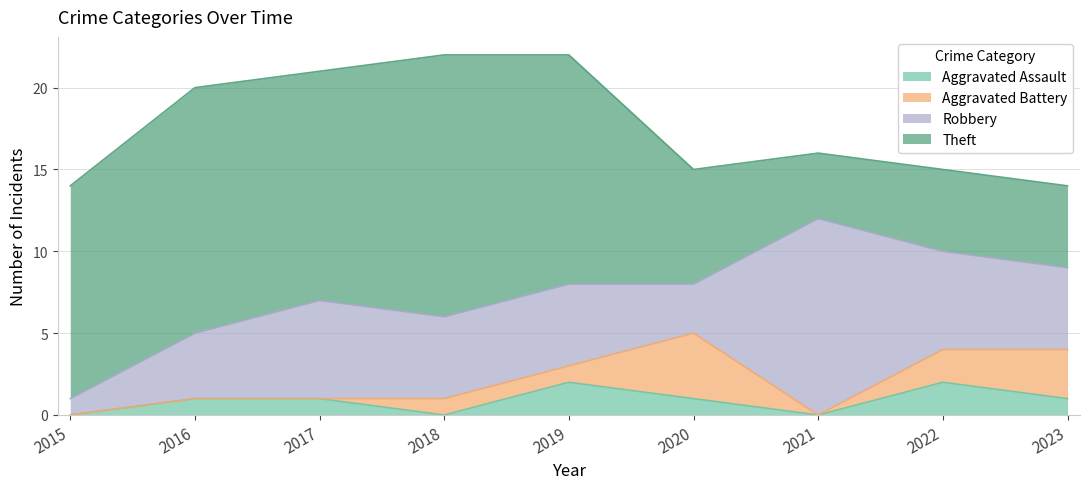

What is the total value across all series at 2022?

15